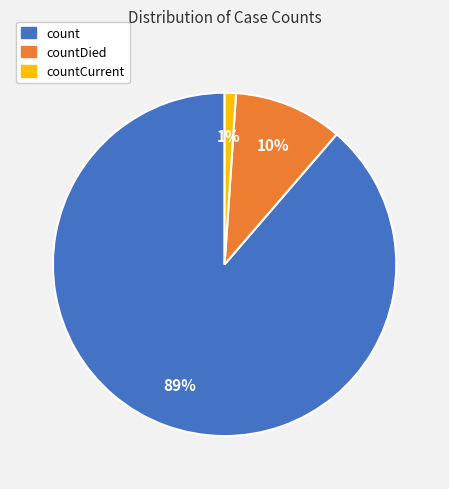

Does any single category account for the majority?

Yes